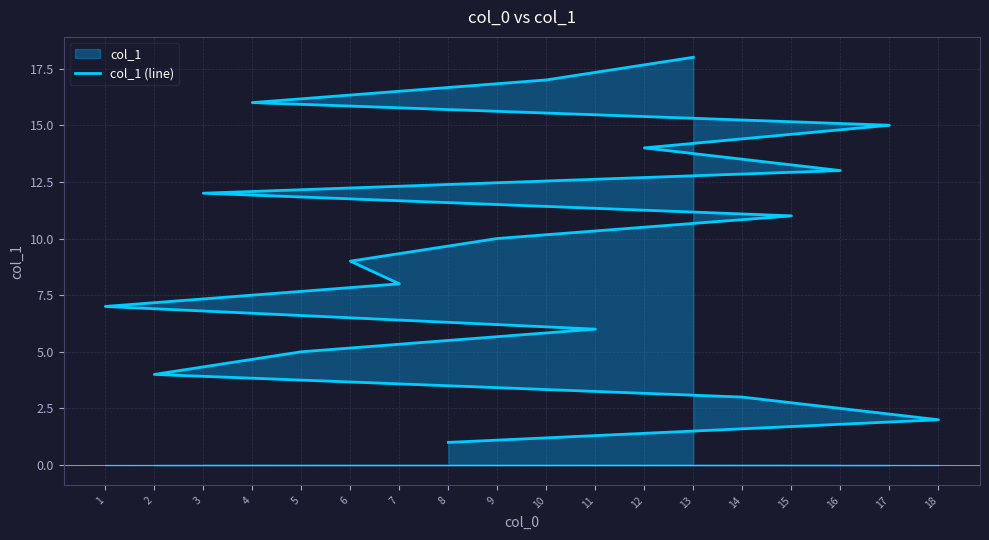

What is the value of the 13th point from the left?

13